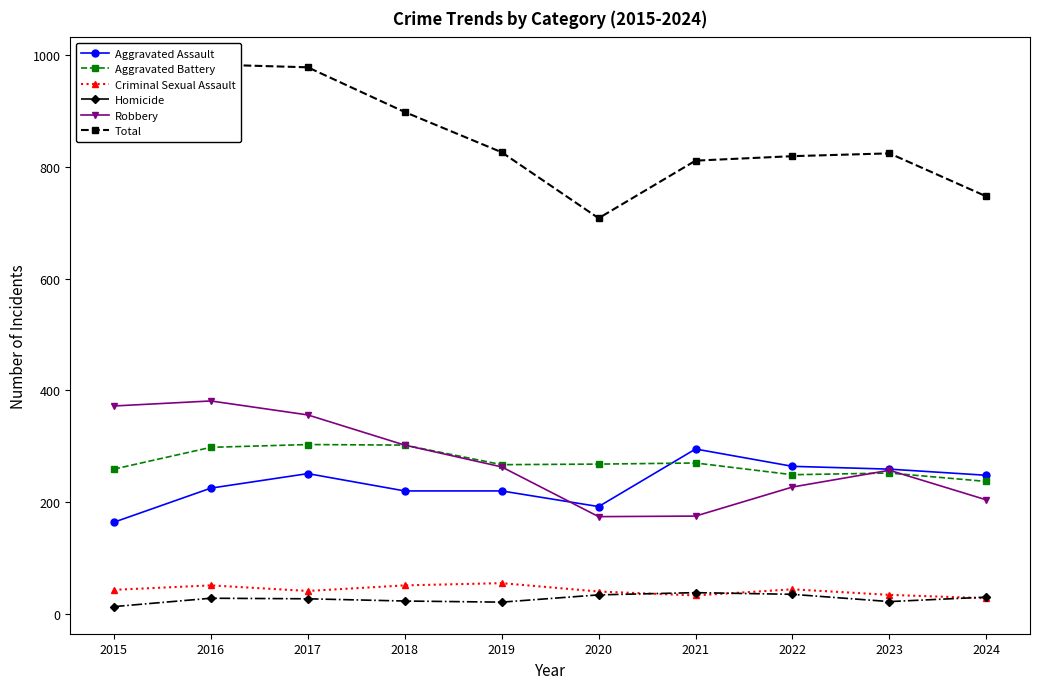

In Criminal Sexual Assault, how many points are higher than both neighbors (excluding endpoints)?

3